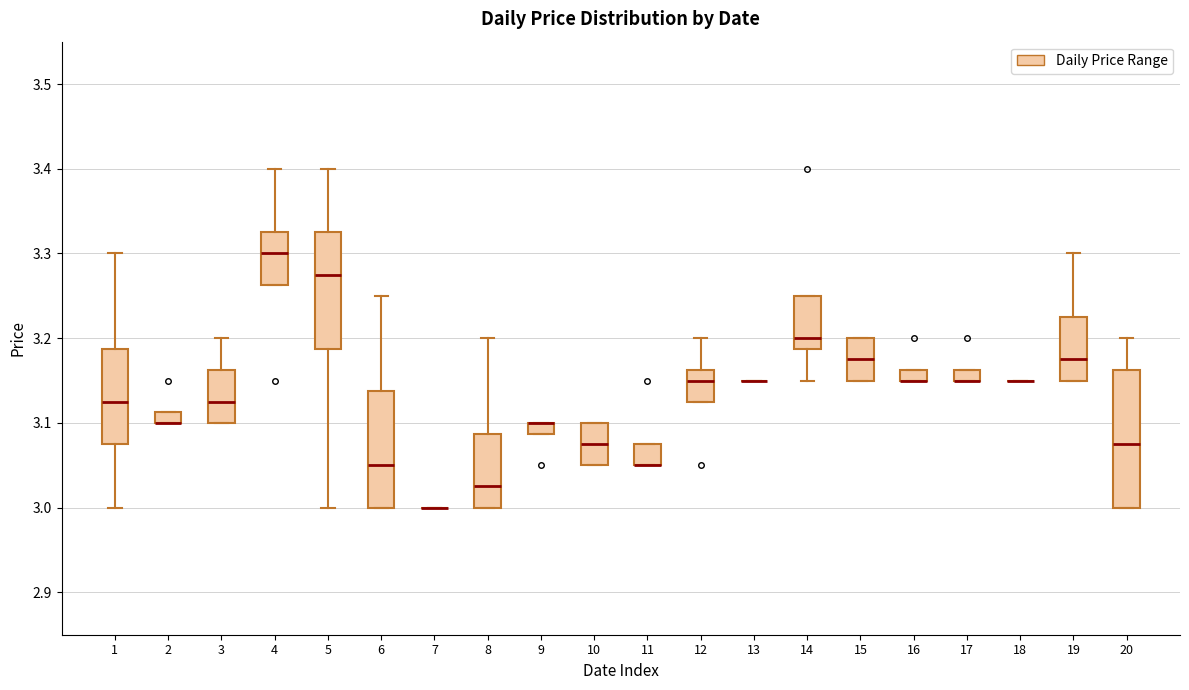

Where is the upper edge of the box at x = 2 on the y-axis? The values are not printed on the chart, so give them approximately, as read against the axis.

3.11